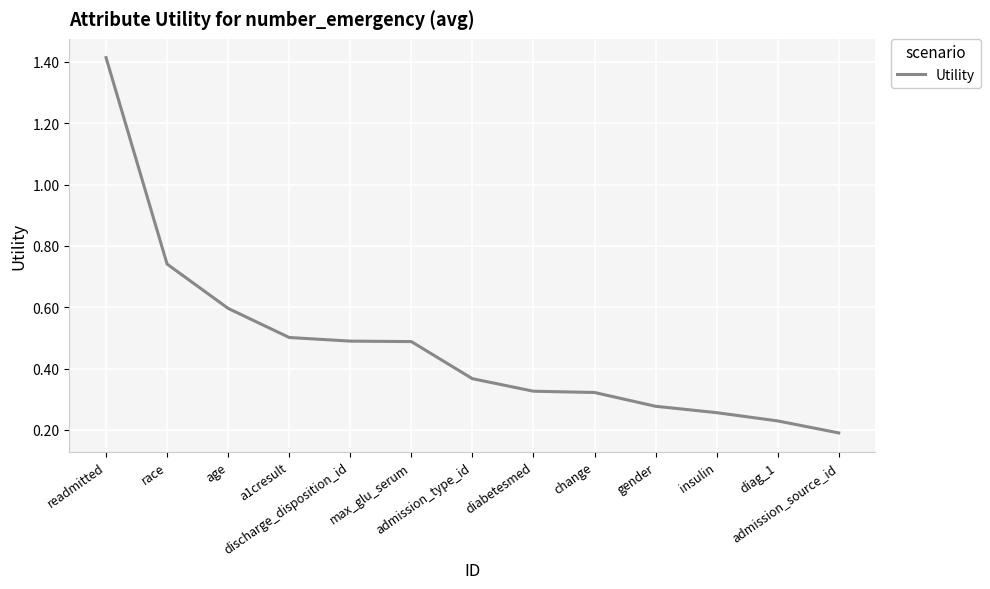

True or false: the data shows 0.5 at readmitted.

False